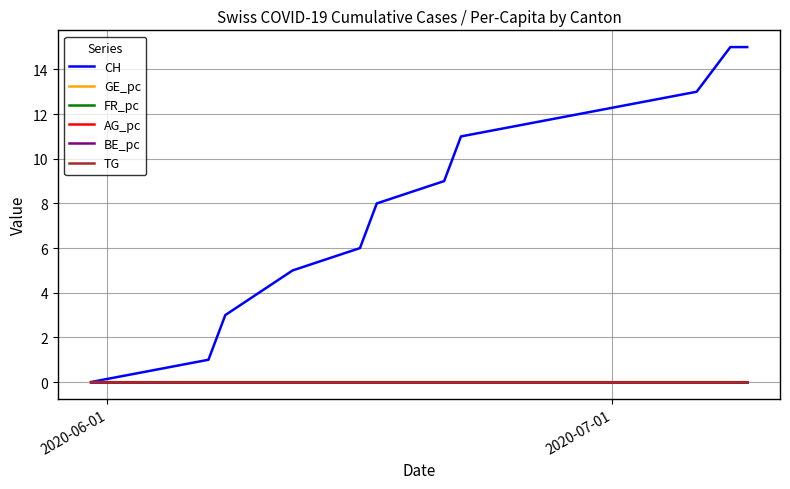

Reading right to left, extract all data points from this chart.

CH: 15.0	15.0	13.0	12.0	11.0	9.0	8.0	6.0	5.0	3.0	1.0	0.0
GE_pc: 0.0	0.0	0.0	0.0	0.0	0.0	0.0	0.0	0.0	0.0	0.0	0.0
FR_pc: 0.0	0.0	0.0	0.0	0.0	0.0	0.0	0.0	0.0	0.0	0.0	0.0
AG_pc: 0.0	0.0	0.0	0.0	0.0	0.0	0.0	0.0	0.0	0.0	0.0	0.0
BE_pc: 0.0	0.0	0.0	0.0	0.0	0.0	0.0	0.0	0.0	0.0	0.0	0.0
TG: 0.0	0.0	0.0	0.0	0.0	0.0	0.0	0.0	0.0	0.0	0.0	0.0